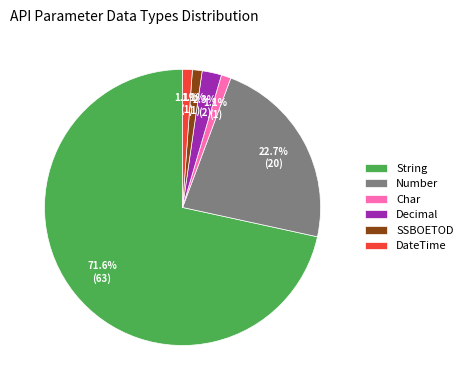

Is it true that SSBOETOD is 1% of the pie?

True